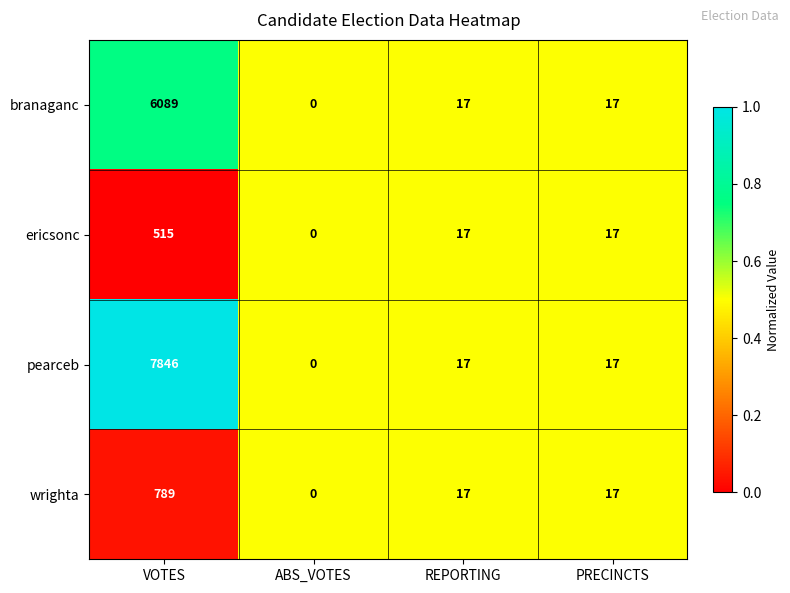

Which series has the widest spread of values?

pearceb